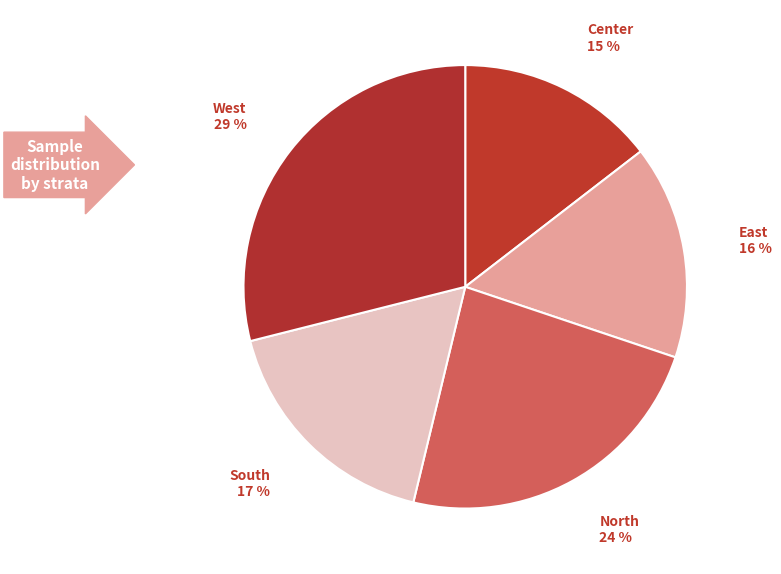

Count the number of slices in the pie.

5